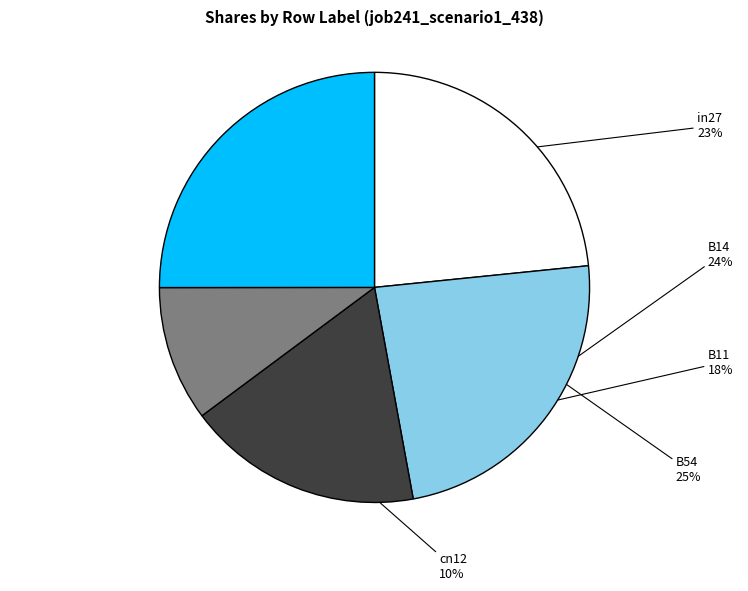

To the nearest percent, what is the average slice percentage?

20%